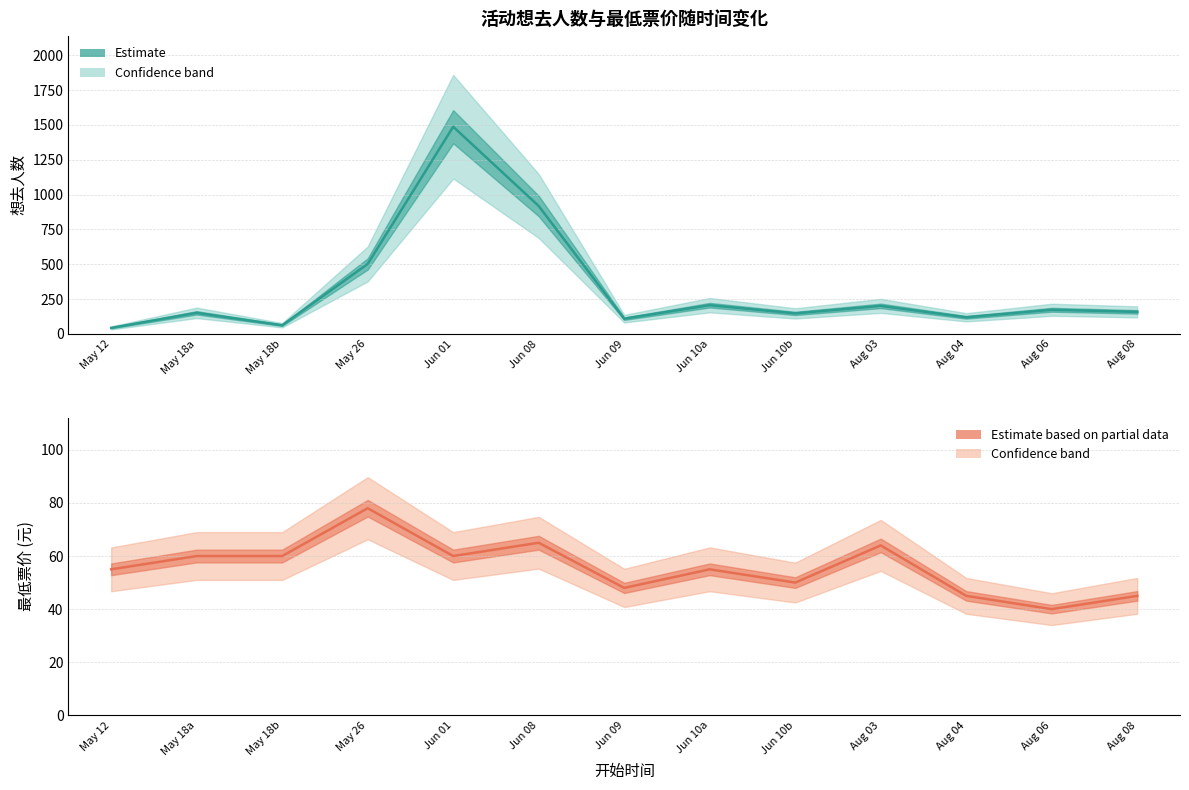

What is the label of the 12th point from the right?

May 18a